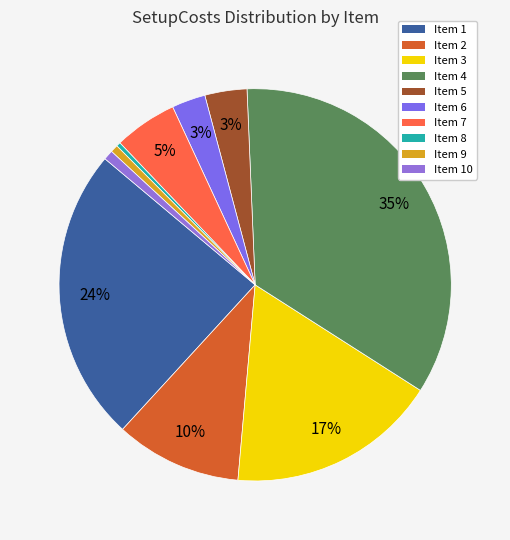

How many slices are in this pie chart?

10